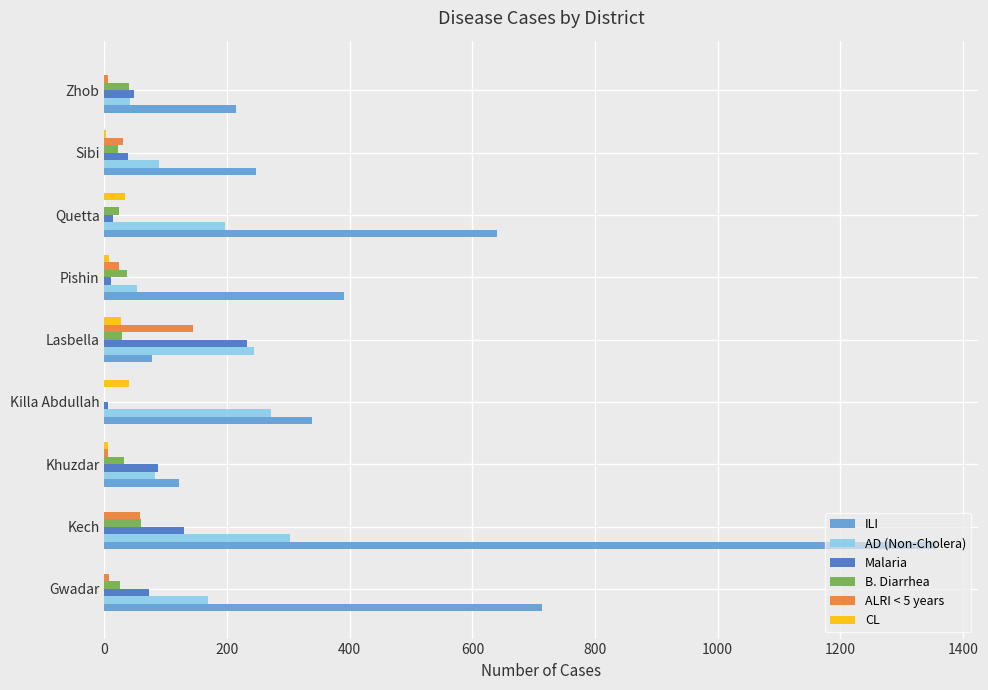

The value of ILI at Lasbella is 125. True or false?

False